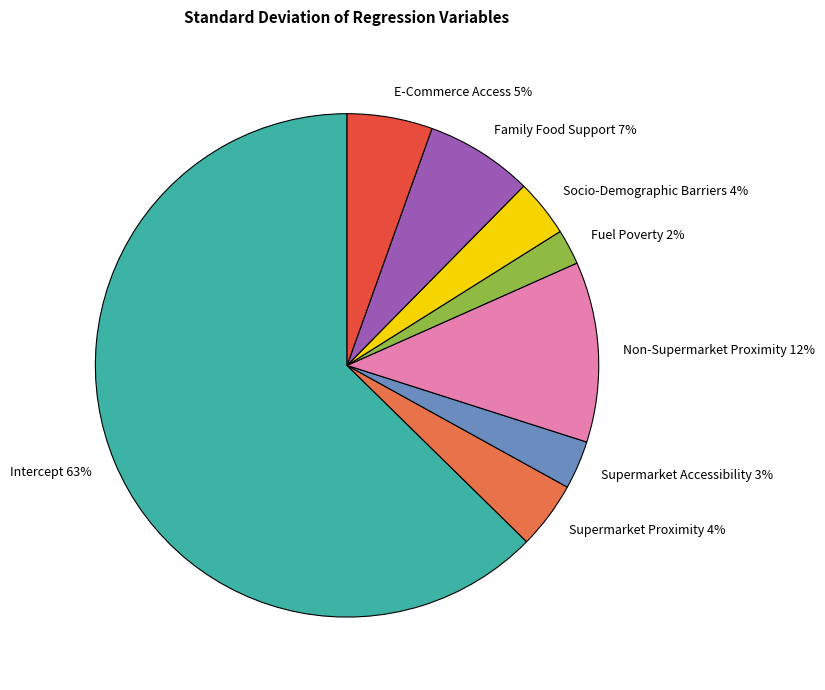

Is there any slice that represents more than half of the pie?

Yes